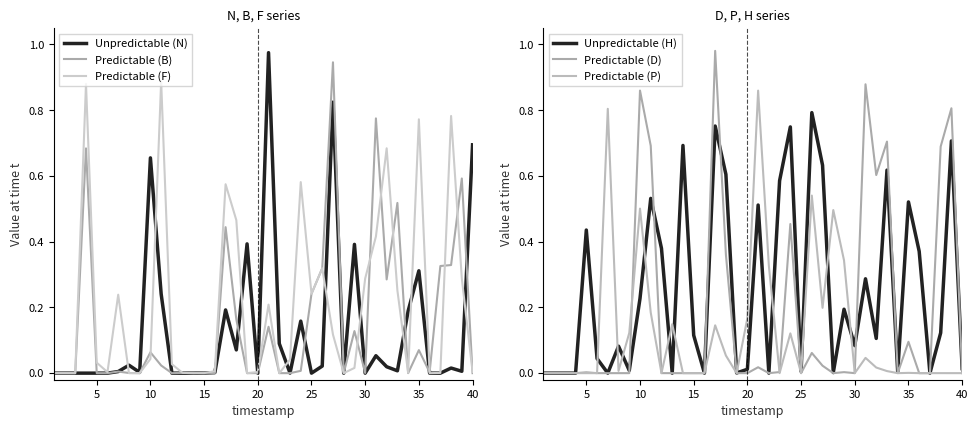

True or false: Predictable (B) has a value of 0.0 at 40.

True